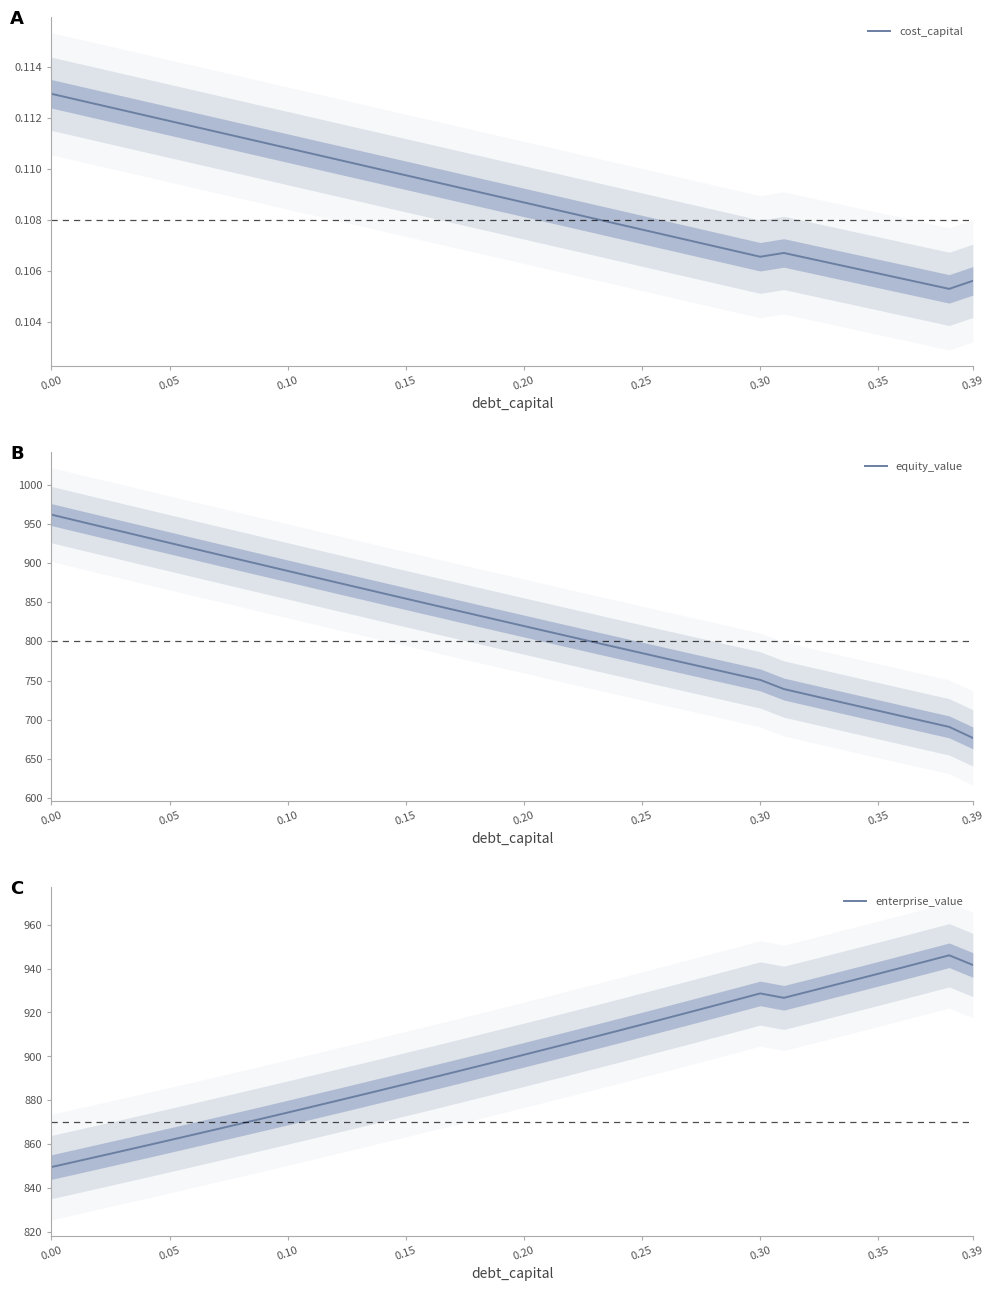

What is the minimum value for equity_value?

676.7